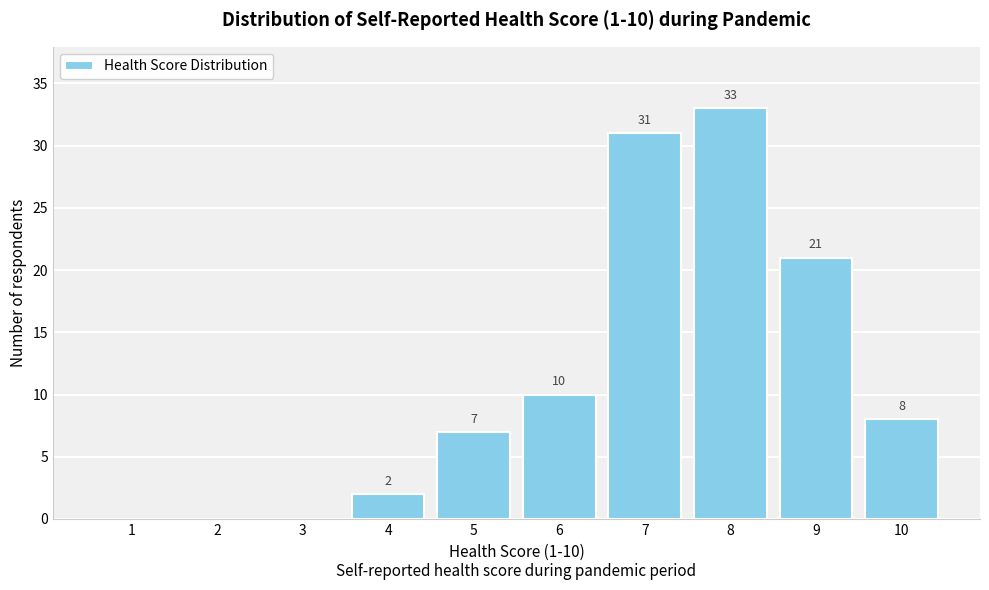

Reading right to left, what are all the values shown in this chart?

10=8	9=21	8=33	7=31	6=10	5=7	4=2	3=0	2=0	1=0